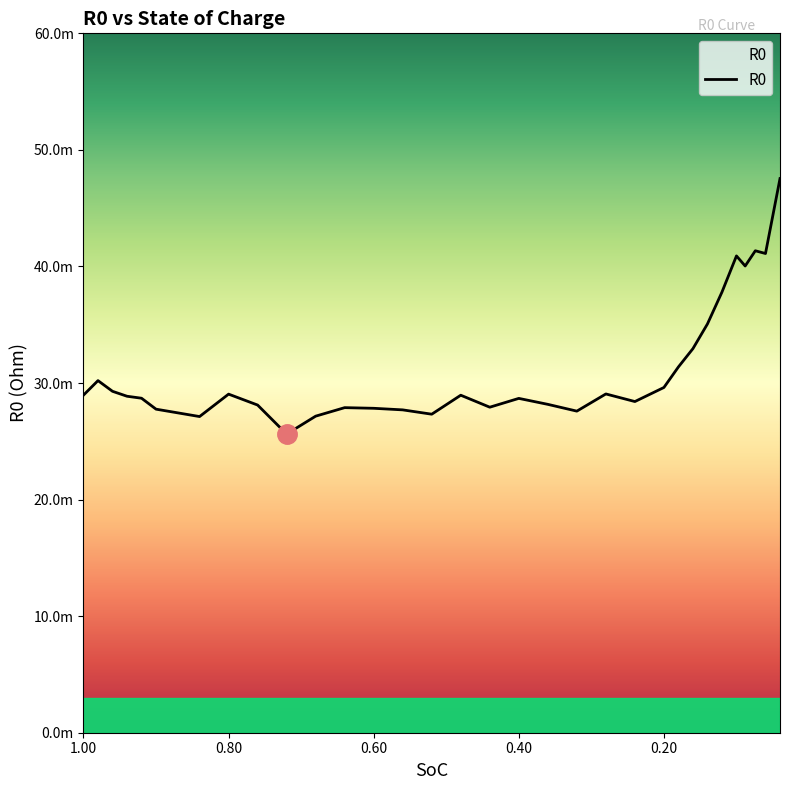

How many interior local peaks (higher than both neighbors) does the data have?

8